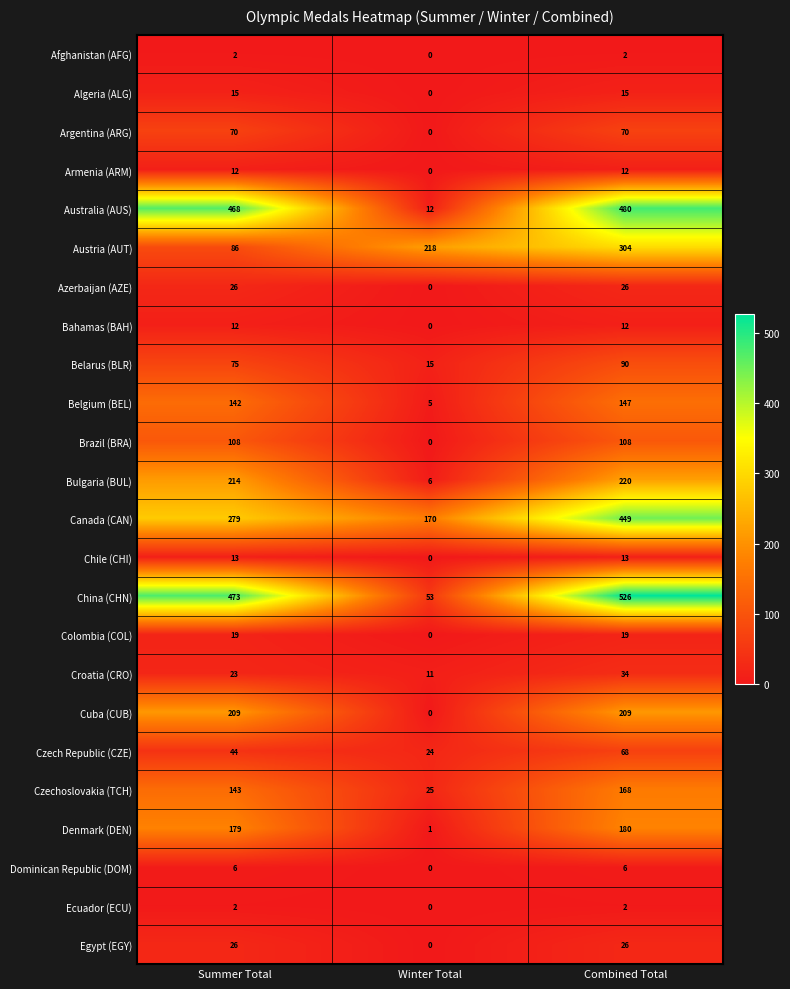

What is the greatest value displayed?

526